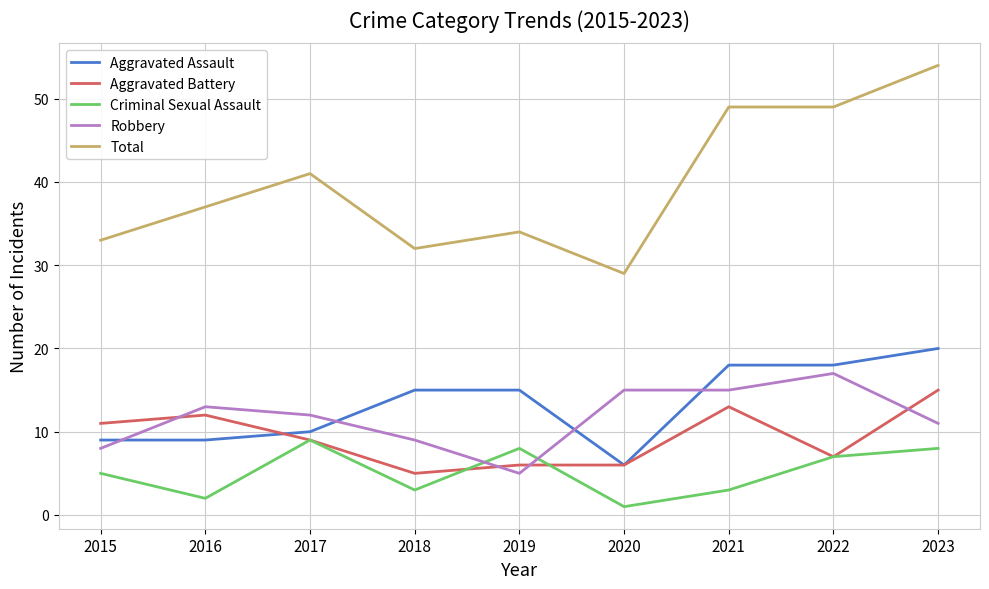

Reading left to right, extract all data points from this chart.

Aggravated Assault: 9	9	10	15	15	6	18	18	20
Aggravated Battery: 11	12	9	5	6	6	13	7	15
Criminal Sexual Assault: 5	2	9	3	8	1	3	7	8
Robbery: 8	13	12	9	5	15	15	17	11
Total: 33	37	41	32	34	29	49	49	54